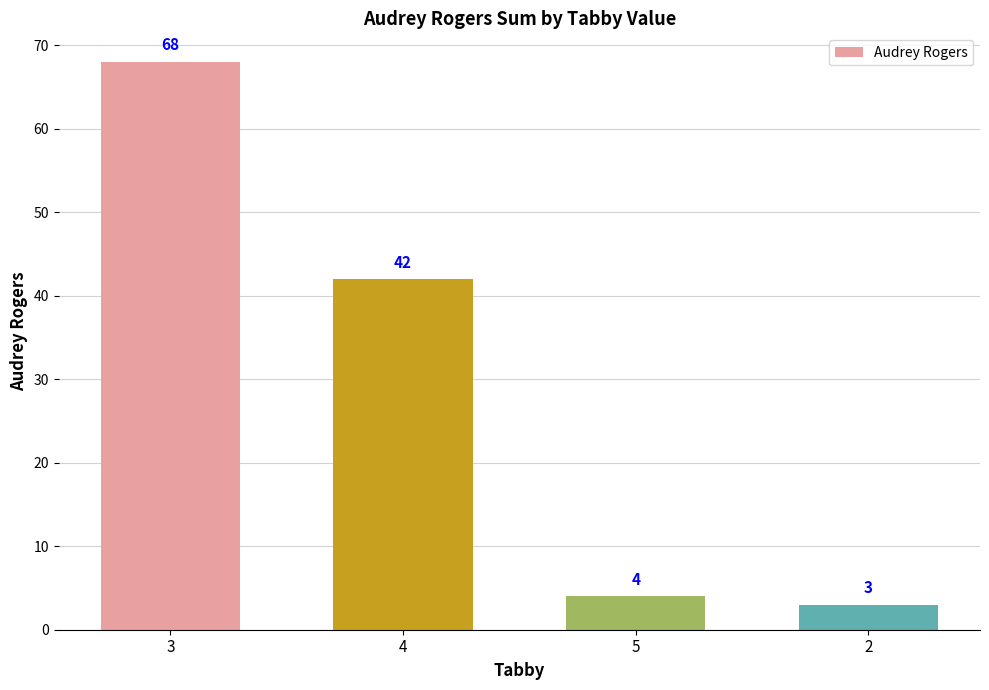

How many data points are less than 42?

2